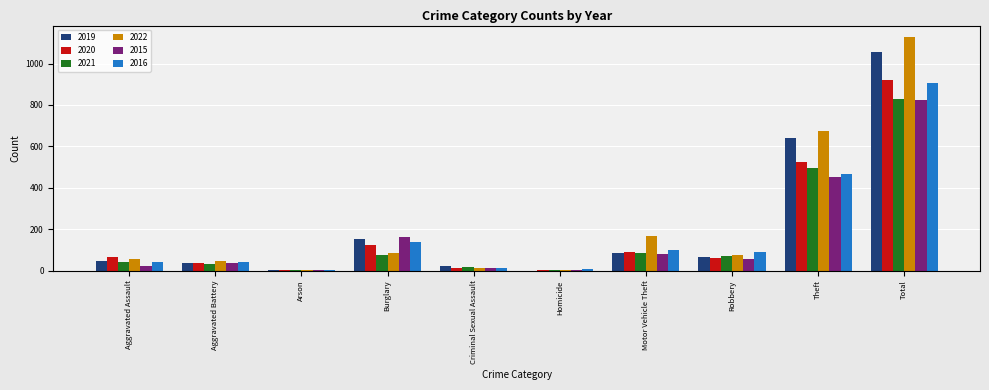

Which series has the largest total across all categories?

2022